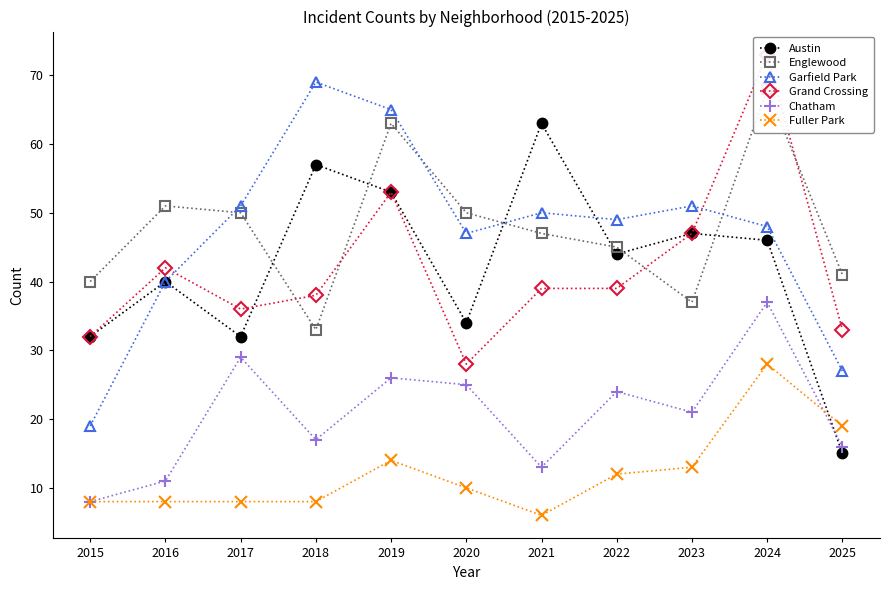

Which series has the largest total across all categories?

Englewood